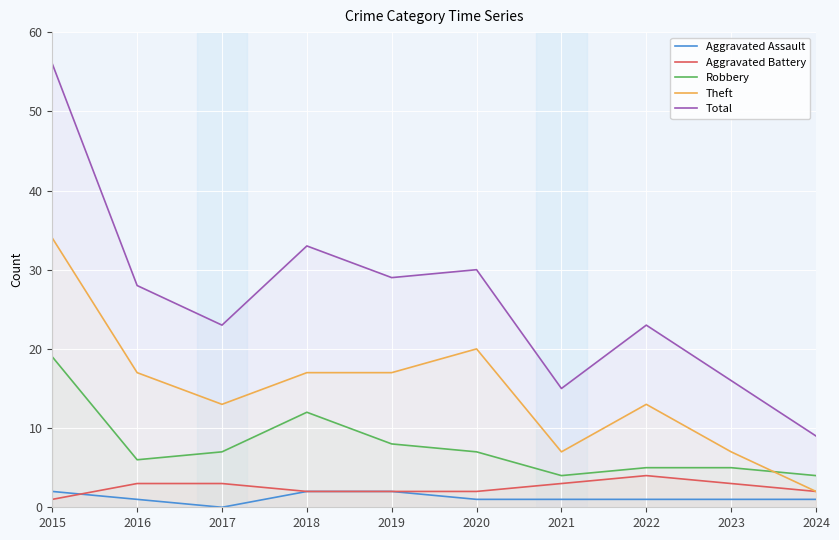

True or false: Aggravated Battery and Theft cross at least once.

False